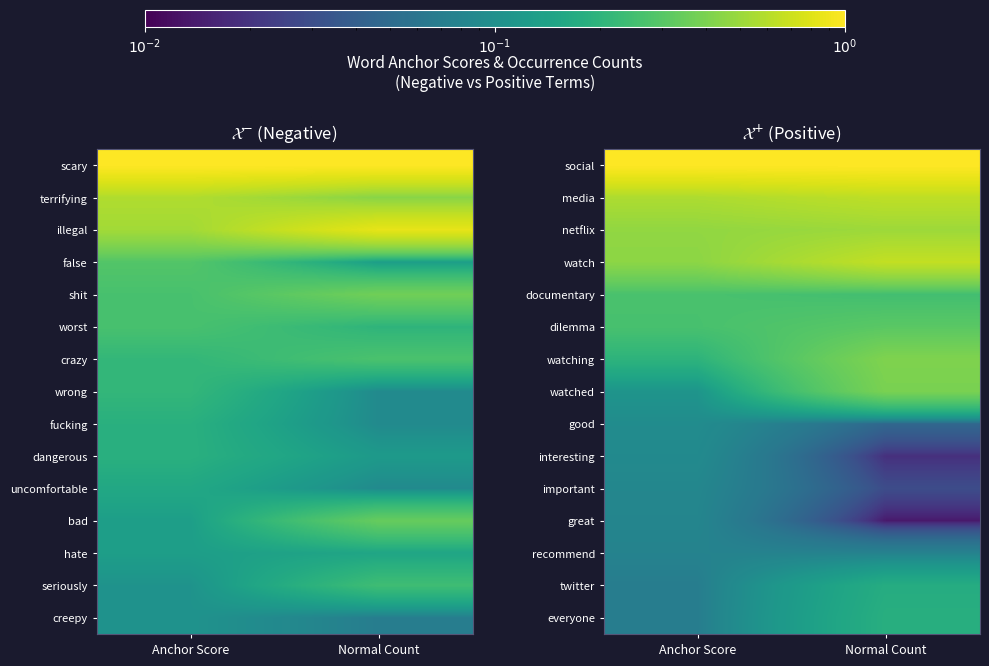

Reading right to left, what are all the values shown in this chart?

social: Normal Count=1.0	Anchor Score=1.0
media: Normal Count=0.6	Anchor Score=0.6
netflix: Normal Count=0.5	Anchor Score=0.5
watch: Normal Count=0.7	Anchor Score=0.5
documentary: Normal Count=0.2	Anchor Score=0.3
dilemma: Normal Count=0.3	Anchor Score=0.3
watching: Normal Count=0.4	Anchor Score=0.2
watched: Normal Count=0.4	Anchor Score=0.1
good: Normal Count=0.0	Anchor Score=0.1
interesting: Normal Count=0.0	Anchor Score=0.1
important: Normal Count=0.0	Anchor Score=0.1
great: Normal Count=0.0	Anchor Score=0.1
recommend: Normal Count=0.1	Anchor Score=0.1
twitter: Normal Count=0.2	Anchor Score=0.1
everyone: Normal Count=0.2	Anchor Score=0.1